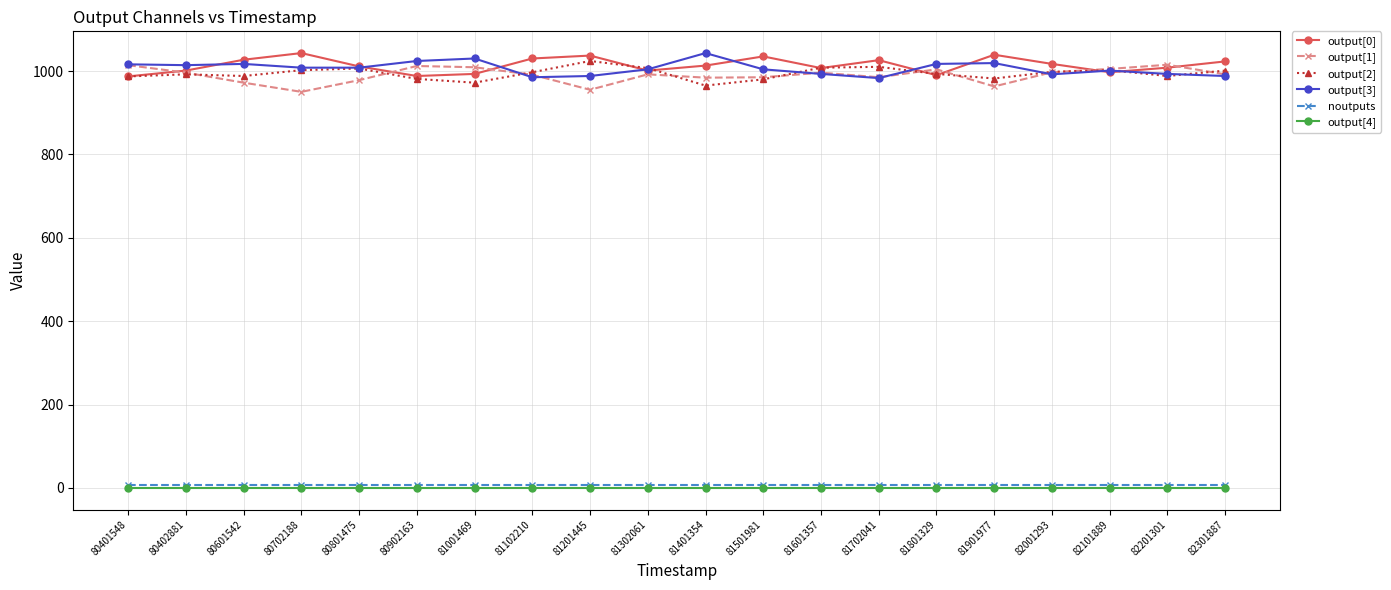

True or false: output[3] has more than 0 interior local peaks.

True